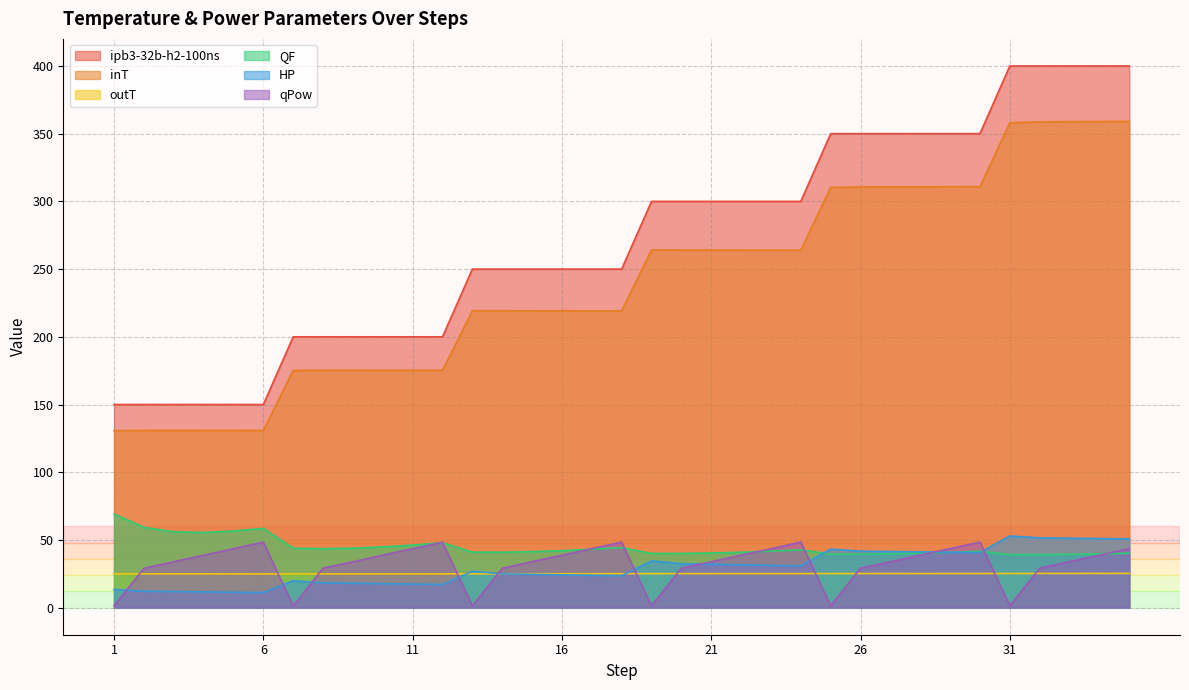

In inT, how many points are lower than both neighbors (excluding endpoints)?

3